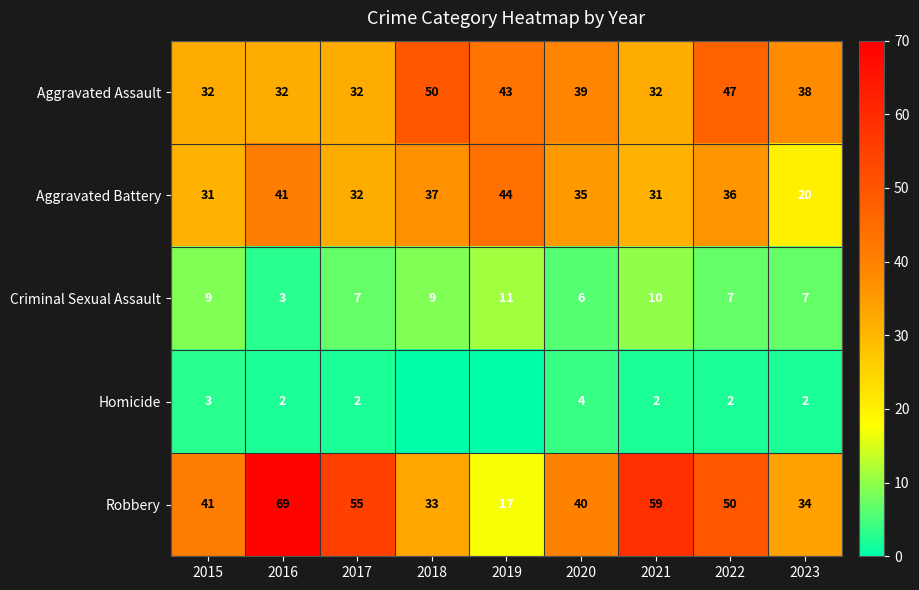

Is it true that Criminal Sexual Assault equals 11 at 2023?

False